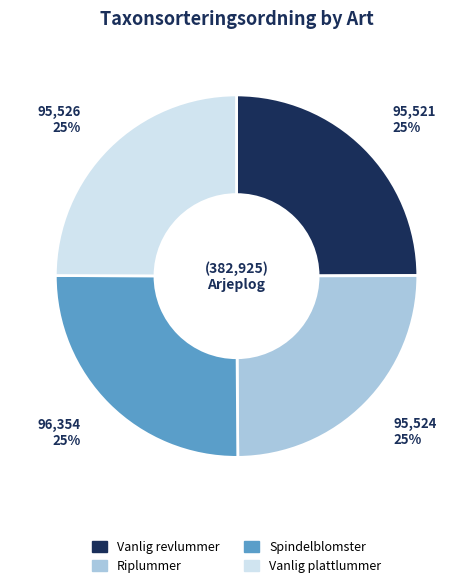

What is the ratio of the value at Vanlig plattlummer to the value at Riplummer?

1.0